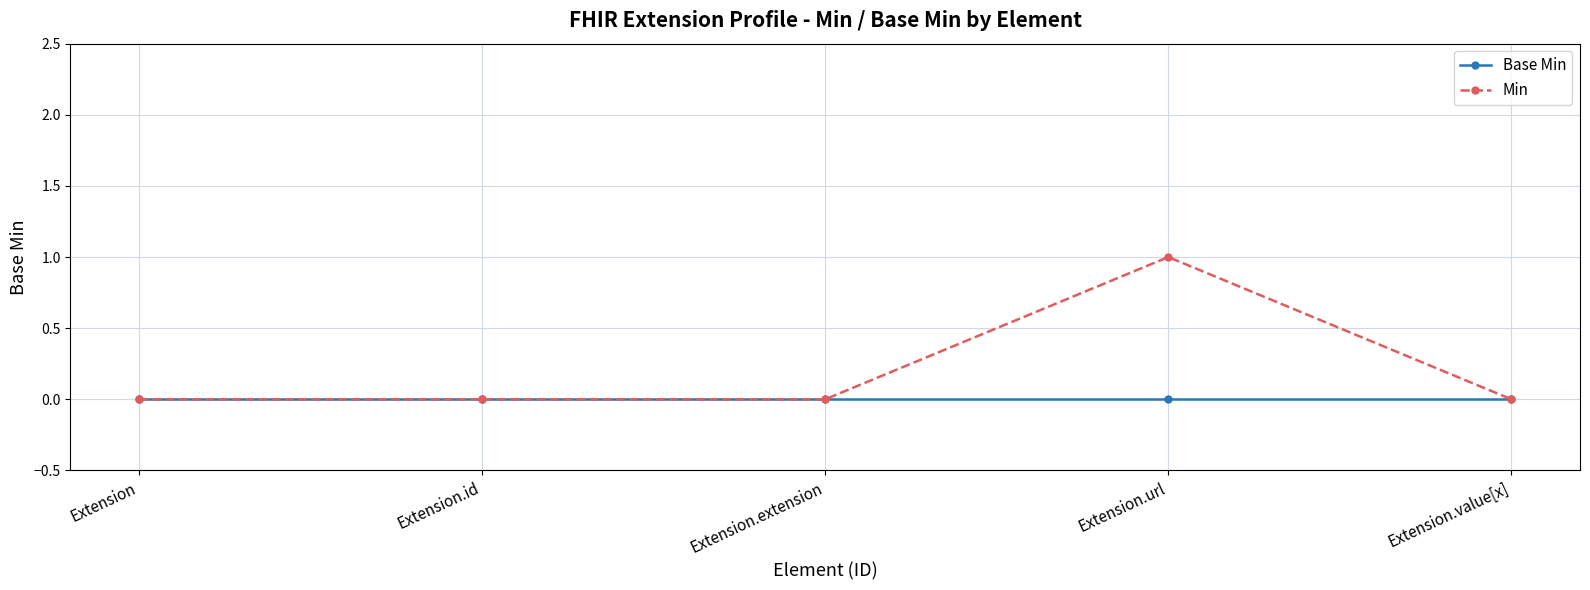

At which category is the sum across all series the highest?

Extension.url